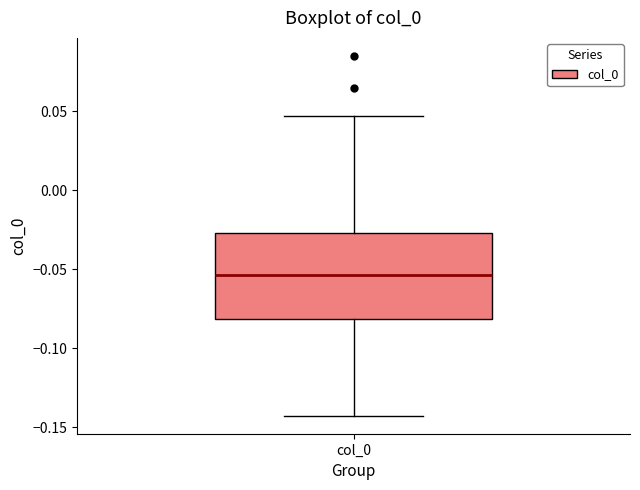

Transcribe this box plot: give where the median line is, the range the box spans, and where the two whiskers end, as read against the y-axis. The values are not printed on the chart, so give them approximately, as read against the axis.

median -0.055, box -0.080 to -0.025, whiskers -0.145 to 0.045